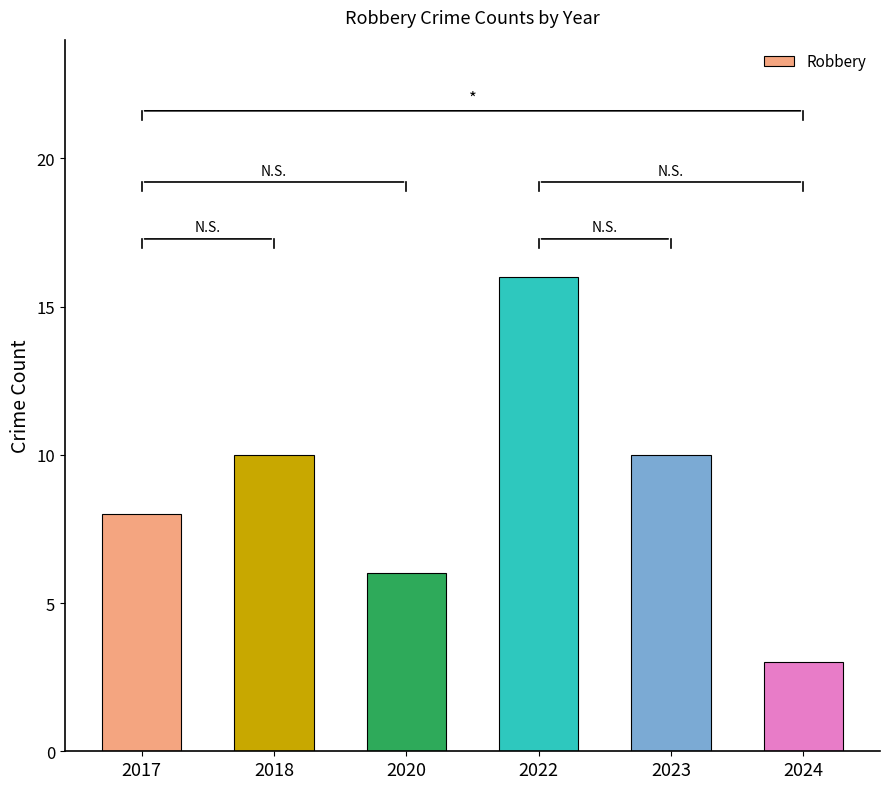

What is the sum of all values?

53